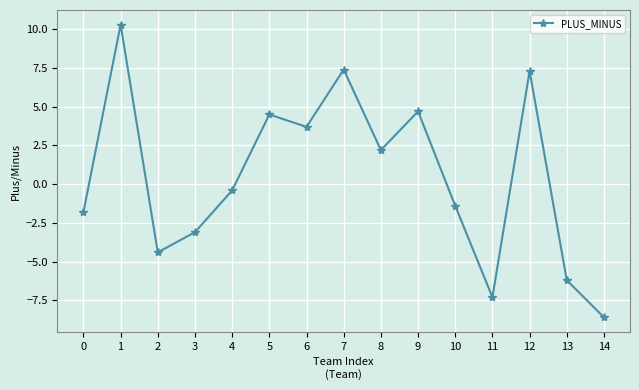

Is it true that the value at 13 is -6.2?

True